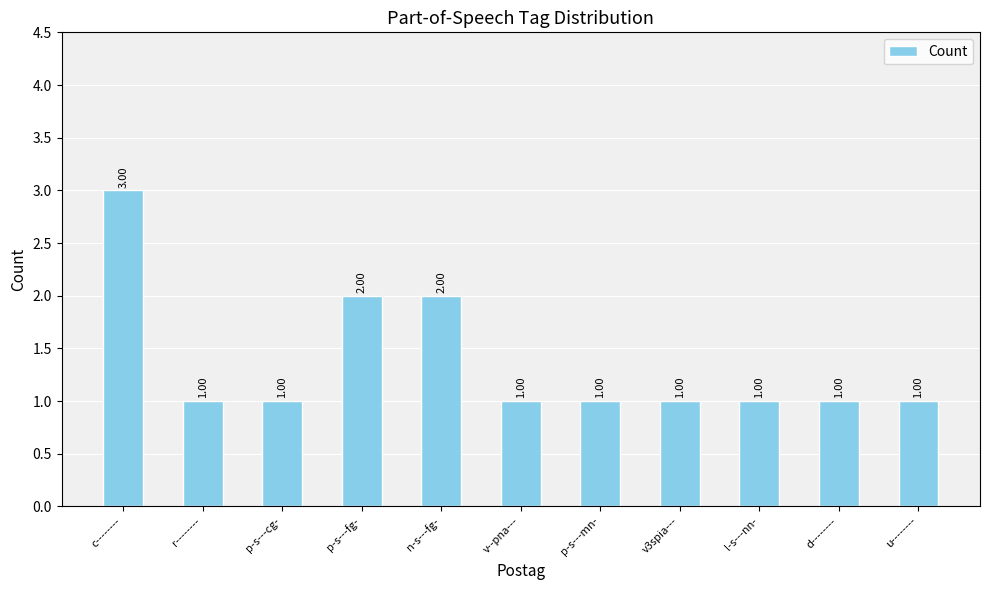

What is the sum of all values?

15